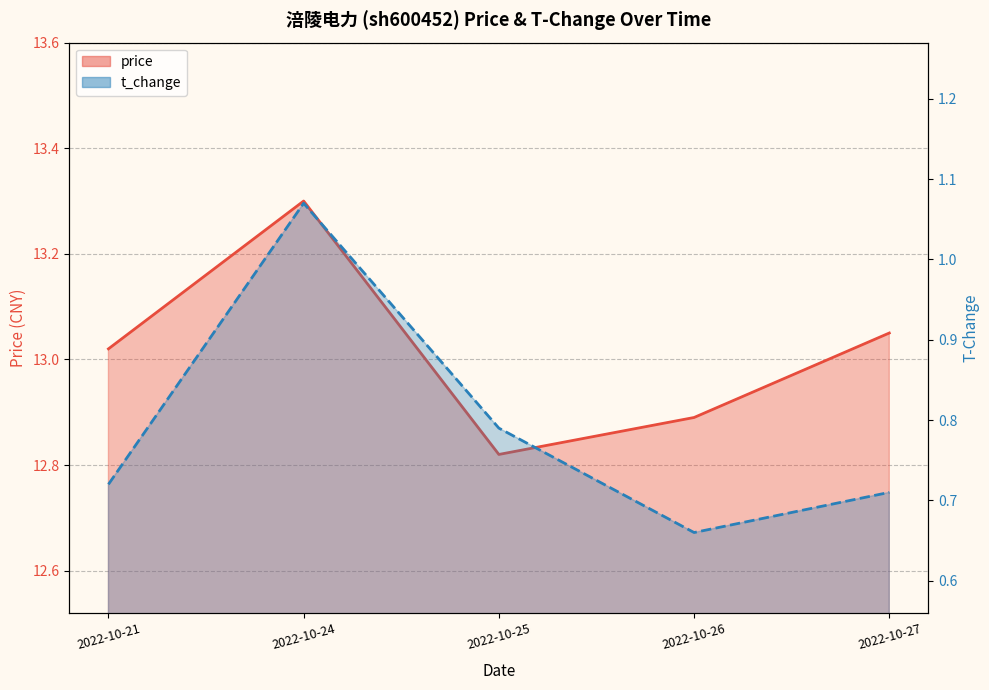

True or false: t_change and price cross at least once.

False